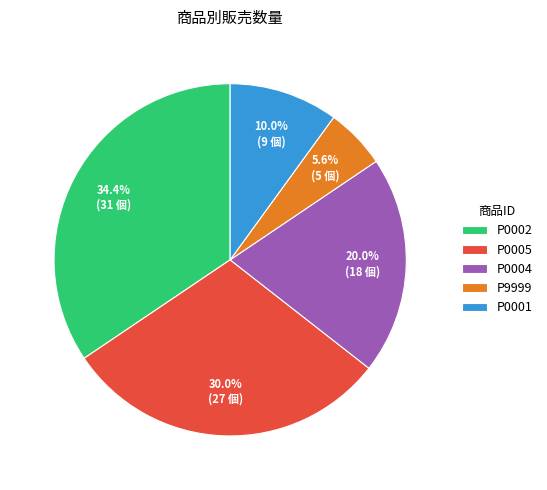

Does any single category account for the majority?

No